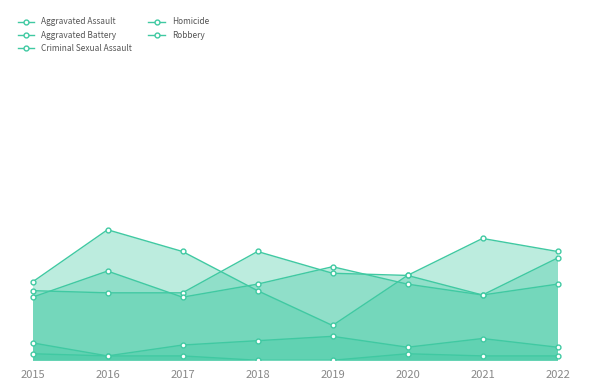

How many categories are shown in the chart?

8